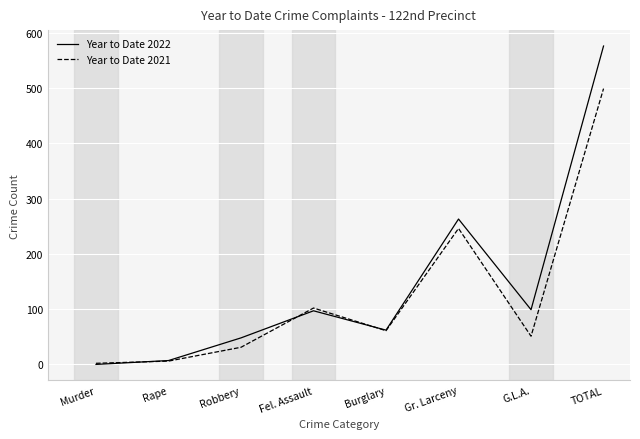

True or false: Year to Date 2021 has a value of 85 at Burglary.

False